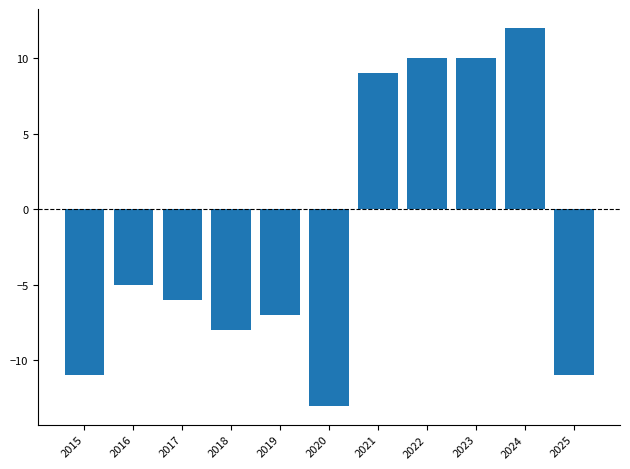

Reading left to right, transcribe all the data shown in this chart.

2015=-11	2016=-5	2017=-6	2018=-8	2019=-7	2020=-13	2021=9	2022=10	2023=10	2024=12	2025=-11